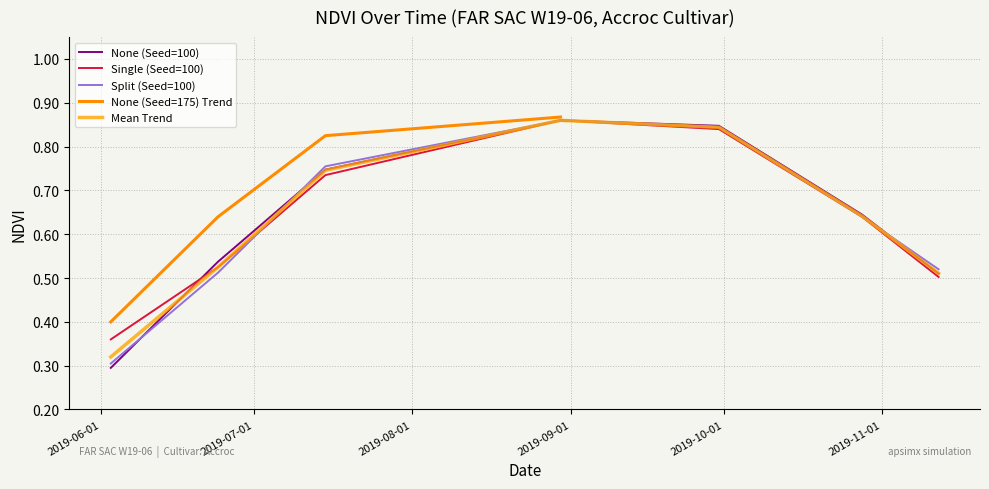

What is the label of the 21st point from the left?

2019-11-12